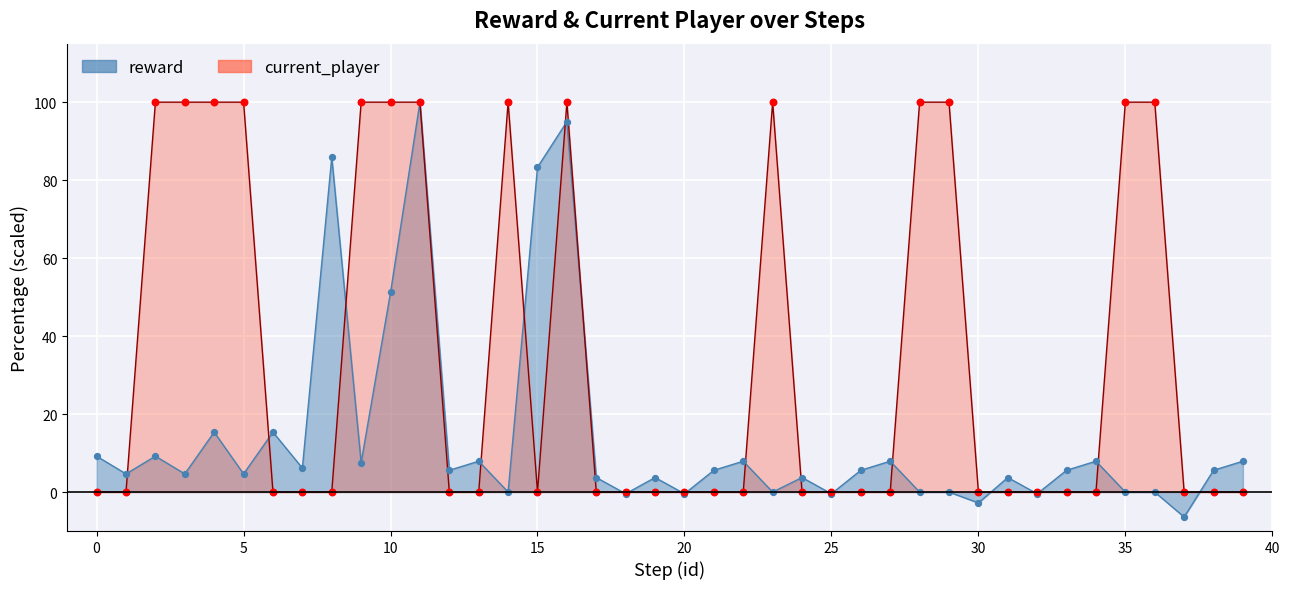

What are all the series names shown in the legend?

reward, current_player